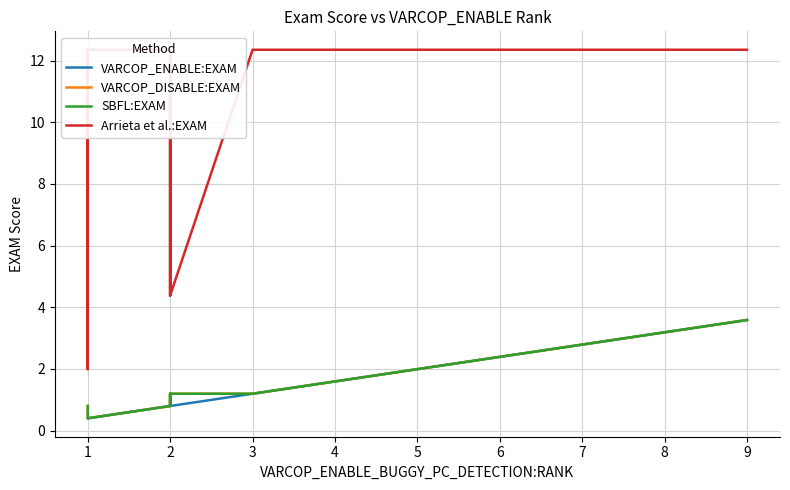

True or false: VARCOP_ENABLE:EXAM and SBFL:EXAM intersect in this chart.

False